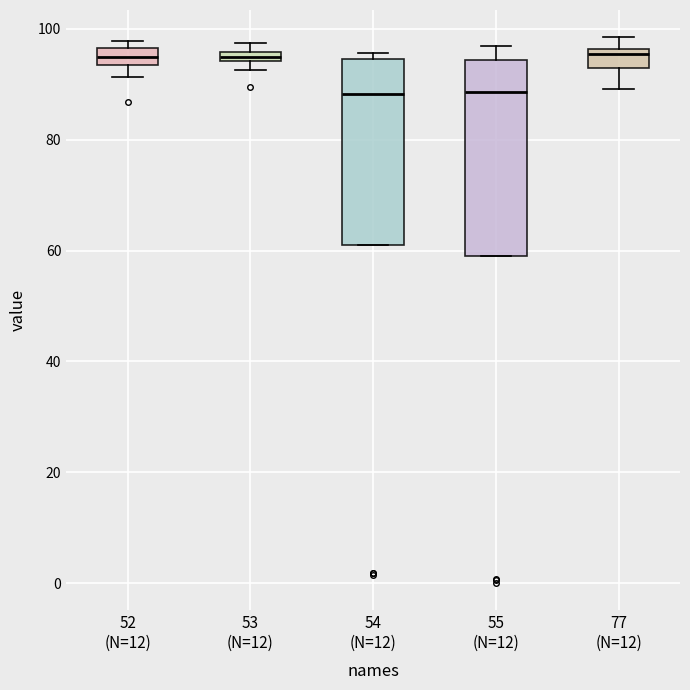

Where does the median line of the box for 55 (N=12) sit on the y-axis? The values are not printed on the chart, so give them approximately, as read against the axis.

88